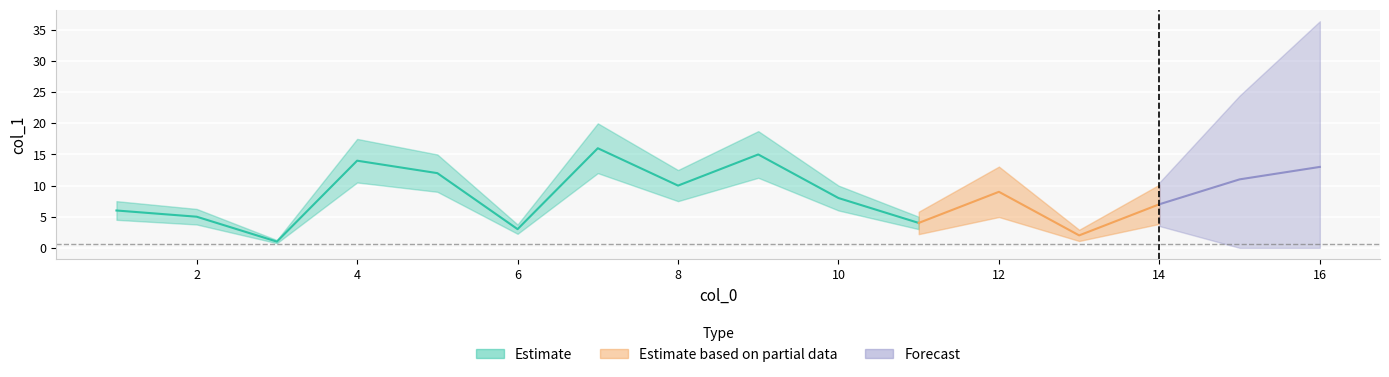

What is the difference between the values at 16 and 2?

8